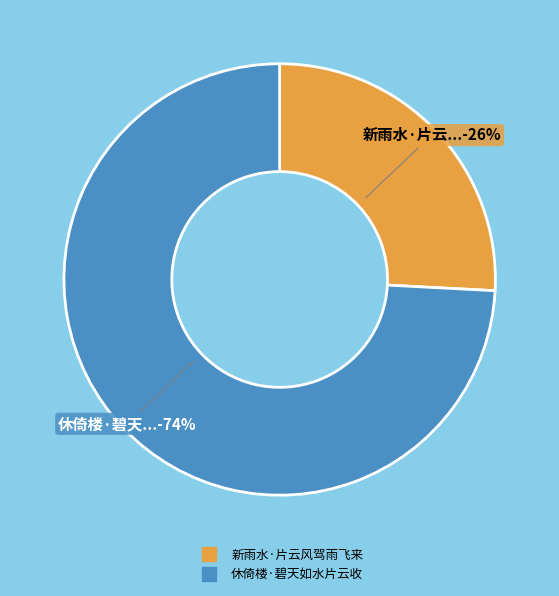

Between 休倚楼·碧天如水片云收 and 新雨水·片云风驾雨飞来, which is larger?

休倚楼·碧天如水片云收